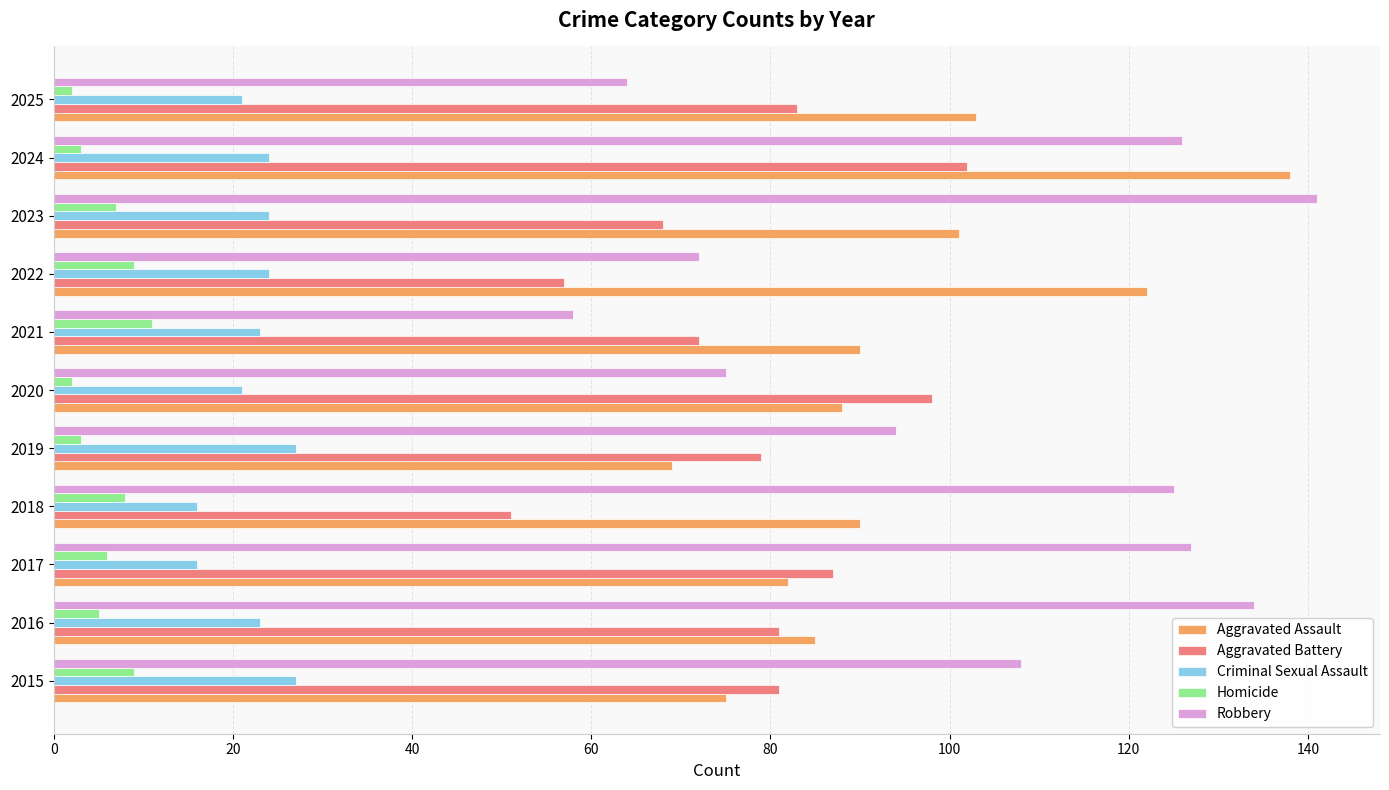

At how many categories does at least one series exceed 128?

3